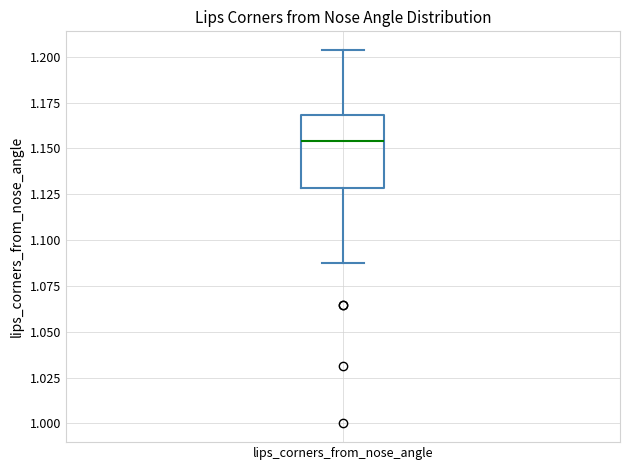

Transcribe this box plot: give where the median line is, the range the box spans, and where the two whiskers end, as read against the y-axis. The values are not printed on the chart, so give them approximately, as read against the axis.

median 1.155, box 1.130 to 1.170, whiskers 1.090 to 1.205